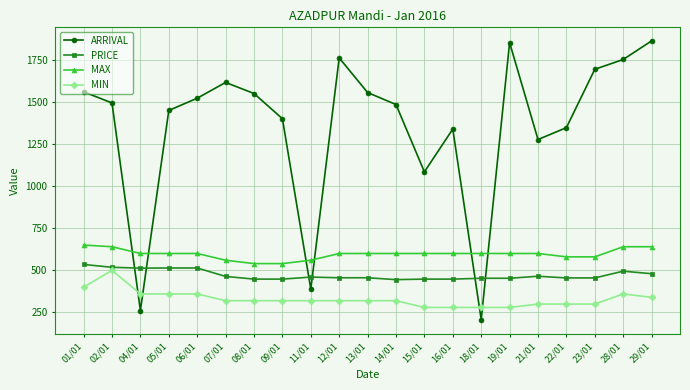

What is the label of the 16th point from the left?

19/01